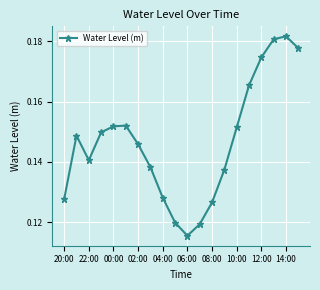

How many values are between 0 and 1?

20